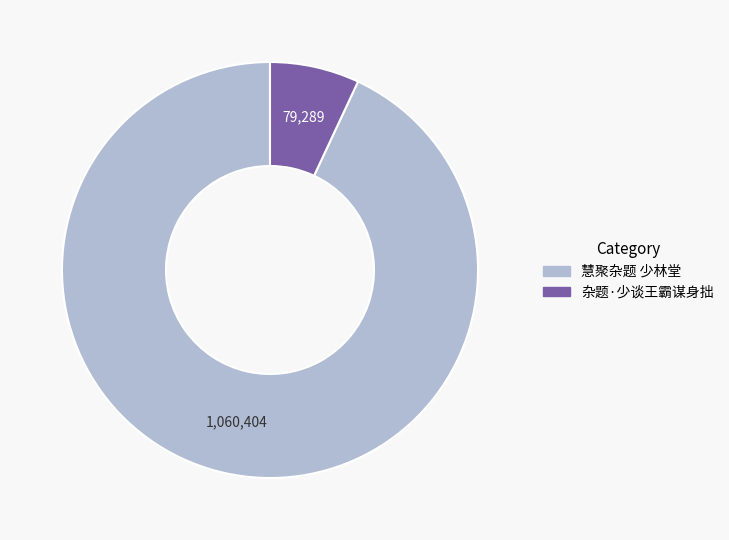

What is the smallest slice in the pie chart?

杂题·少谈王霸谋身拙